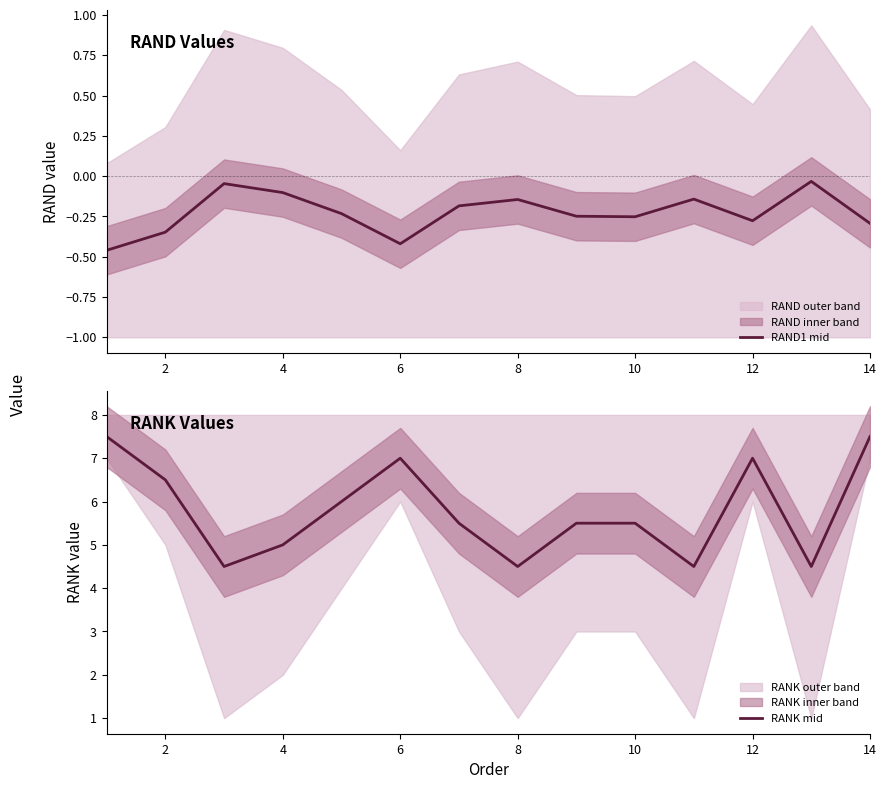

Is it true that RAND1 mid equals -0.3 at 14?

True